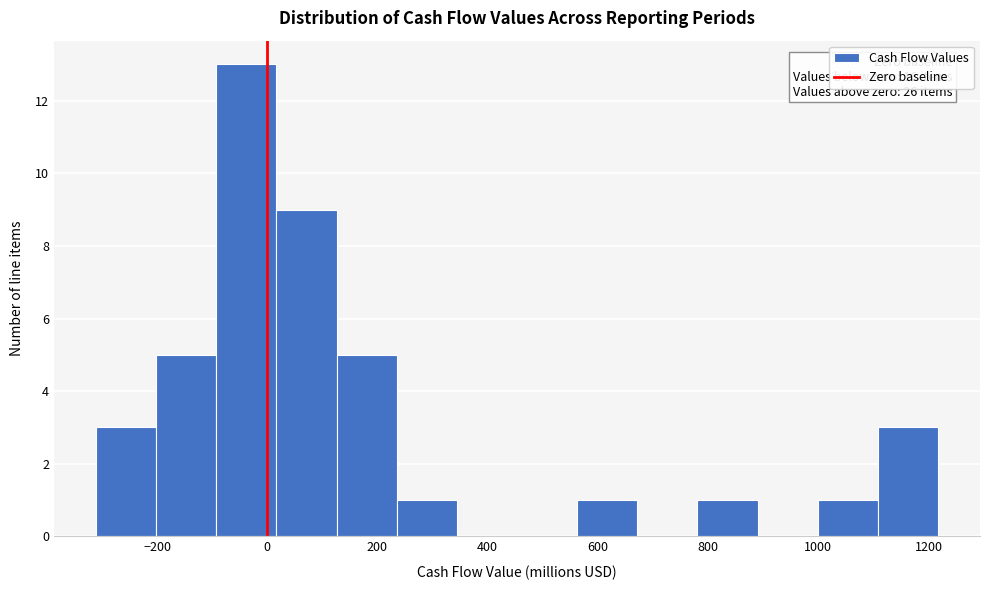

Over which range of the x-axis is the bar tallest?

-100 to 20